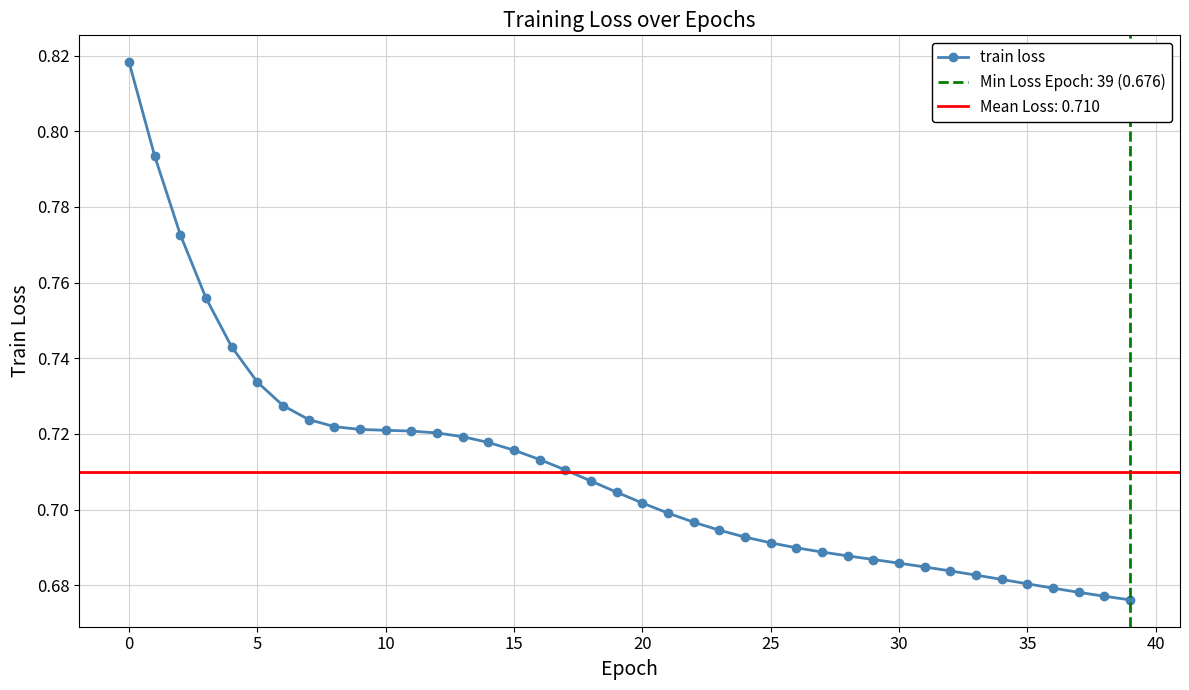

The value of train loss at 20 is 1.2. True or false?

False